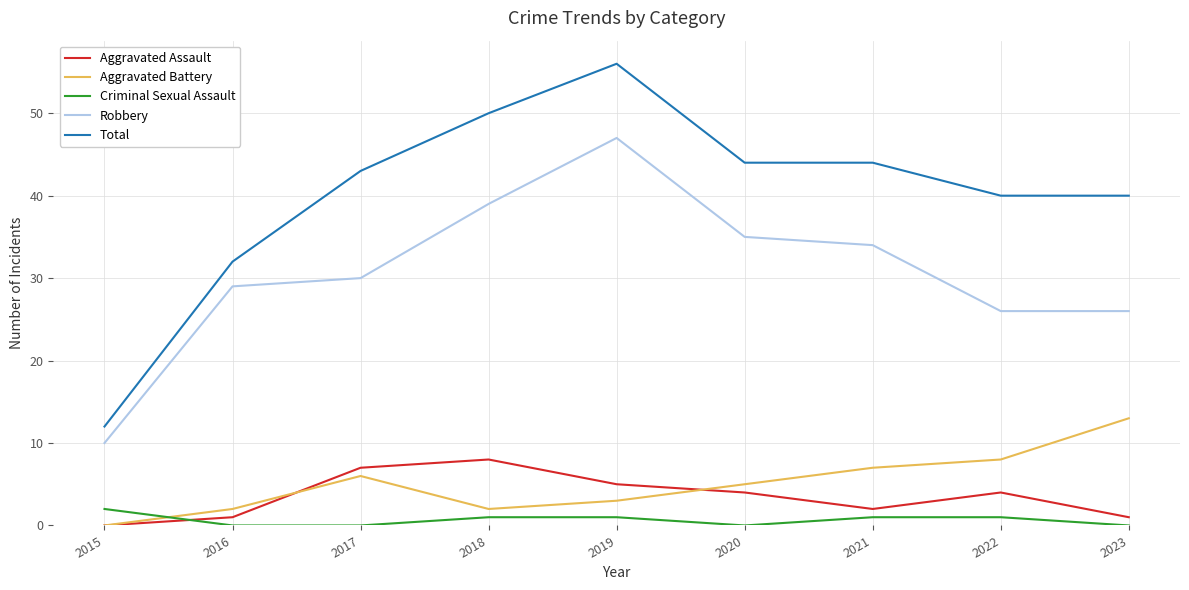

Which series changed the most between 2018 and 2023?

Robbery